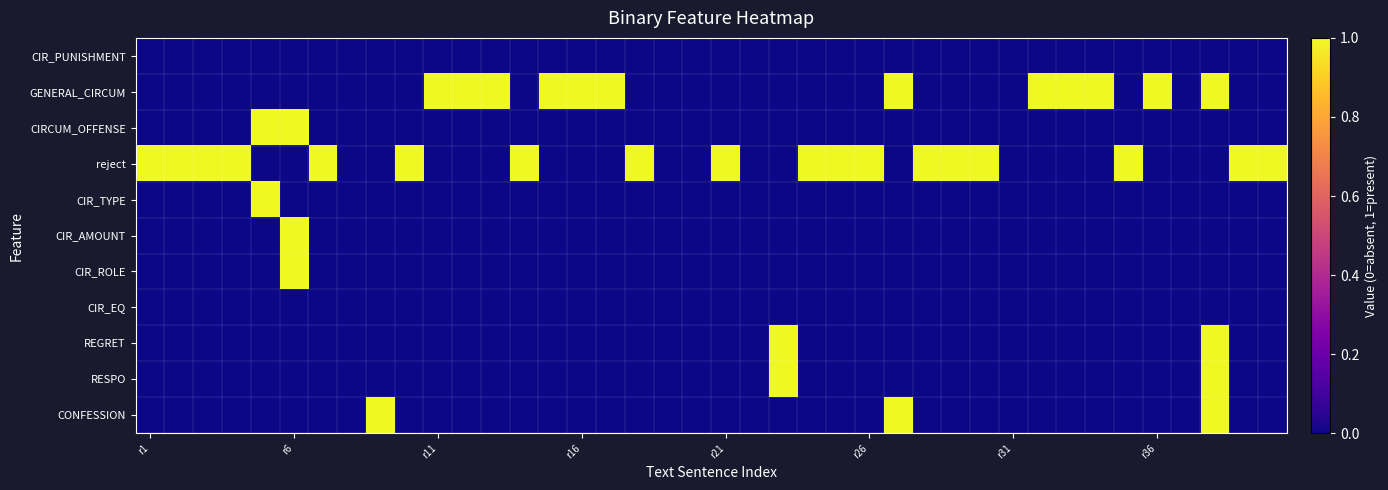

Rank the series by their maximum value, from highest to lowest.

GENERAL_CIRCUM, CIRCUM_OFFENSE, reject, CIR_TYPE, CIR_AMOUNT, CIR_ROLE, REGRET, RESPO, CONFESSION, CIR_PUNISHMENT, CIR_EQ